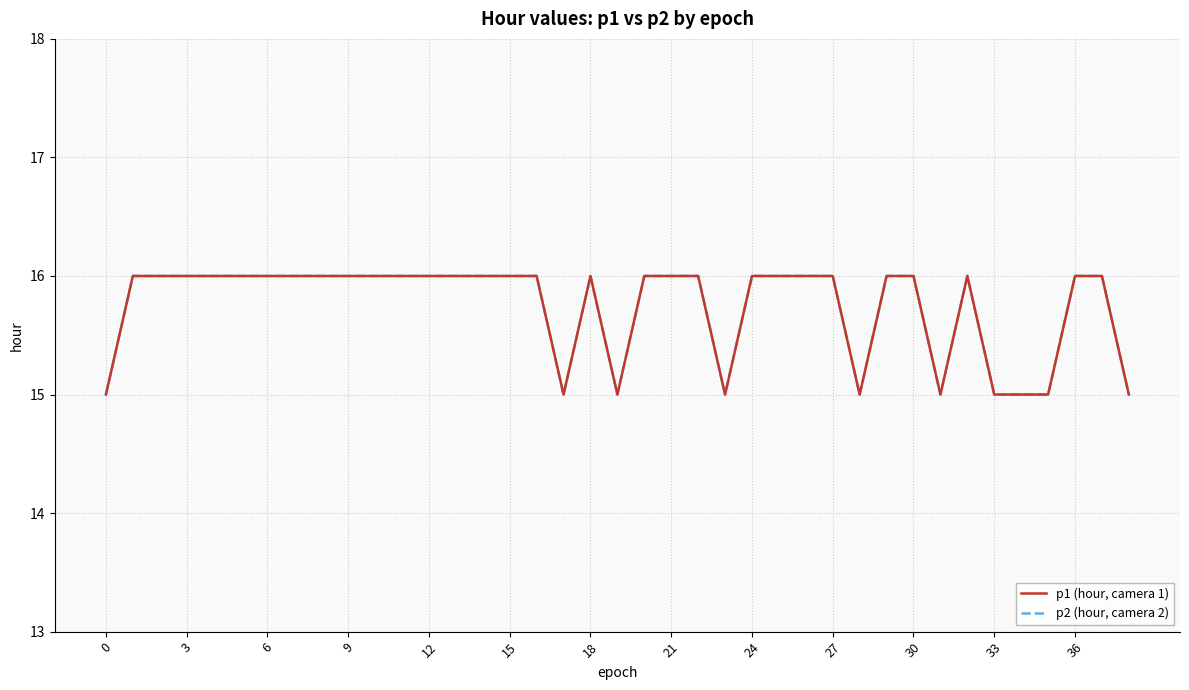

Where is the first local minimum for p2 (hour, camera 2)?

17